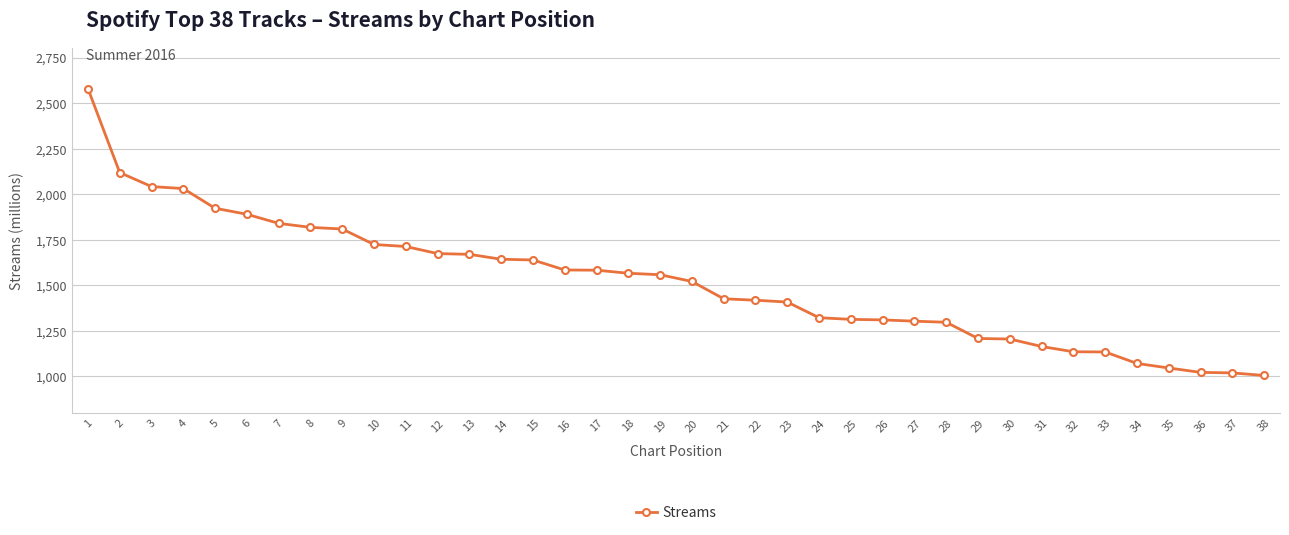

The chart shows a value of 773 at 24. True or false?

False